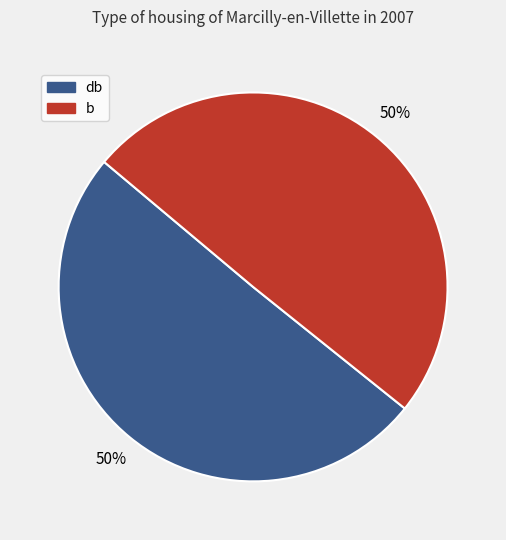

To the nearest percent, what percentage of the pie is db?

50%